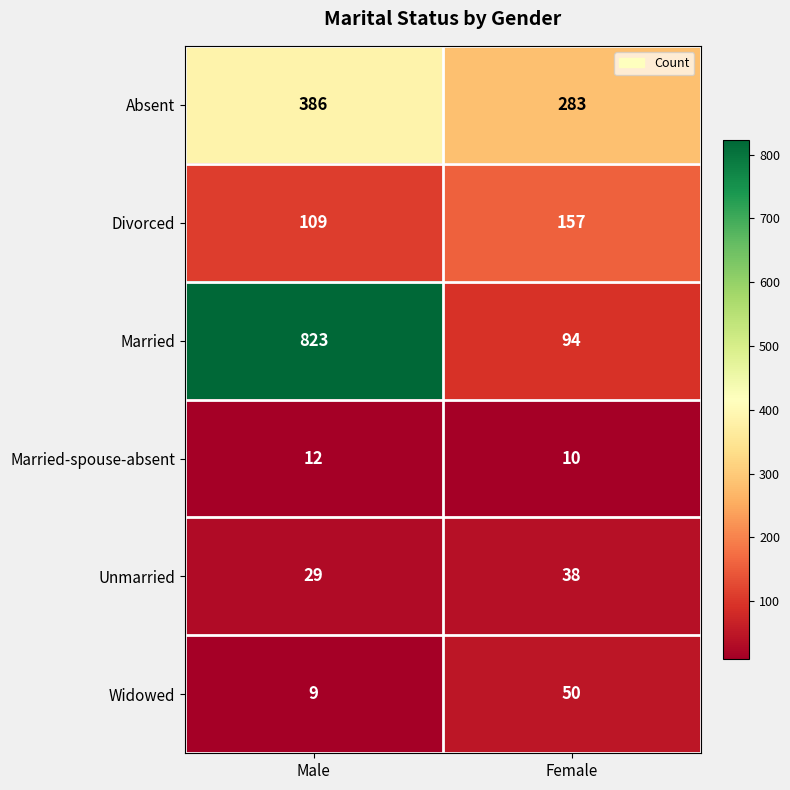

What is the spread (max minus min) of values at Male?

814